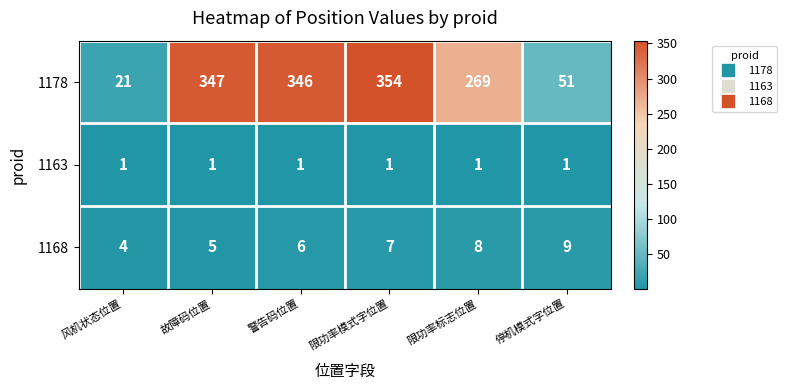

What is the difference between the second highest and minimum values in the 1178 series?

326